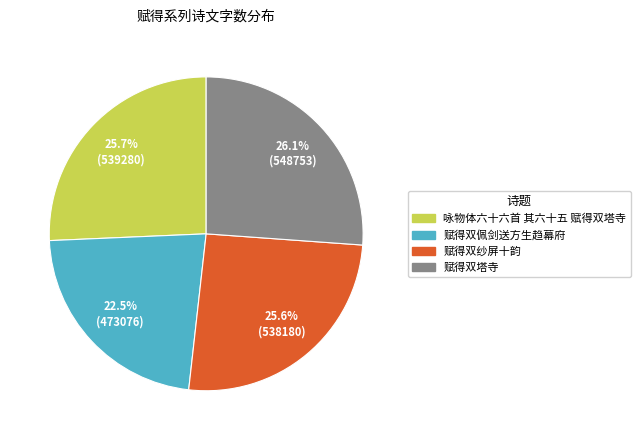

True or false: 赋得双塔寺 accounts for 26% of the total.

True